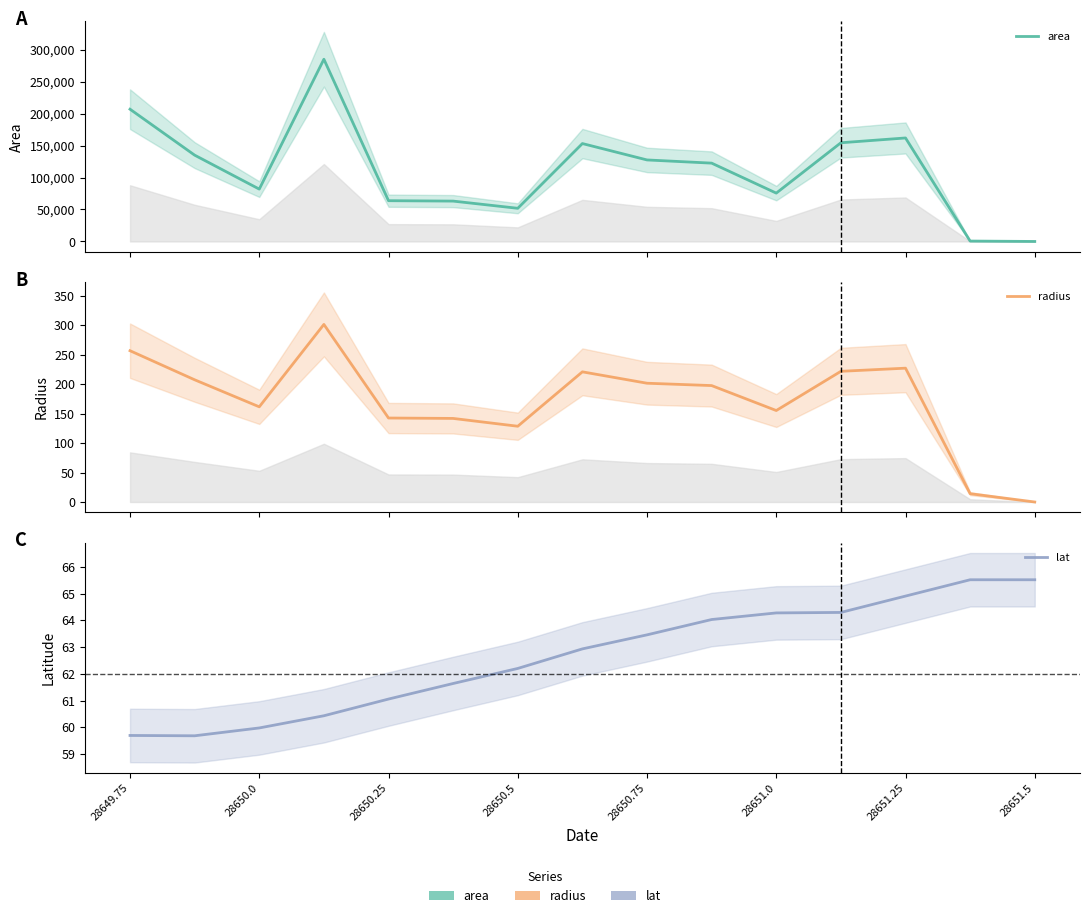

How many positive values does the area series have?

14